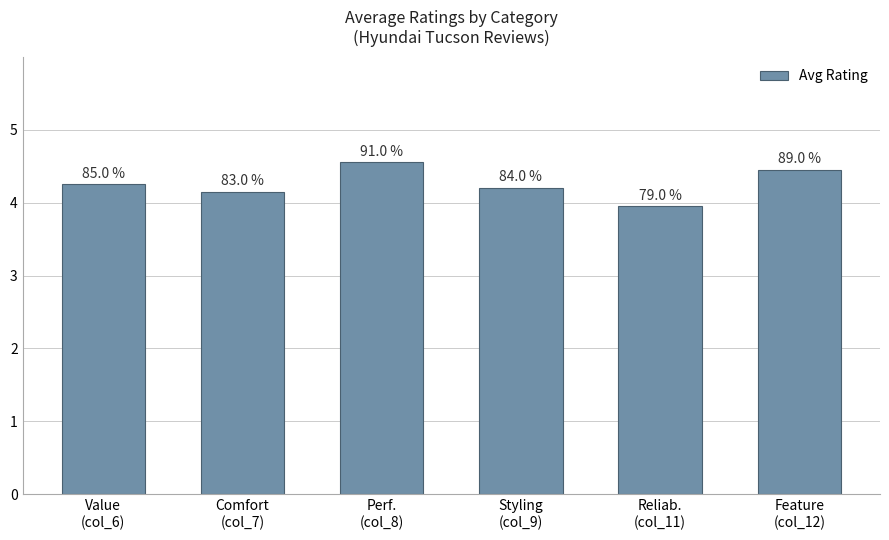

Reading left to right, list all the values displayed in this chart.

4.2	4.2	4.5	4.2	4.0	4.5